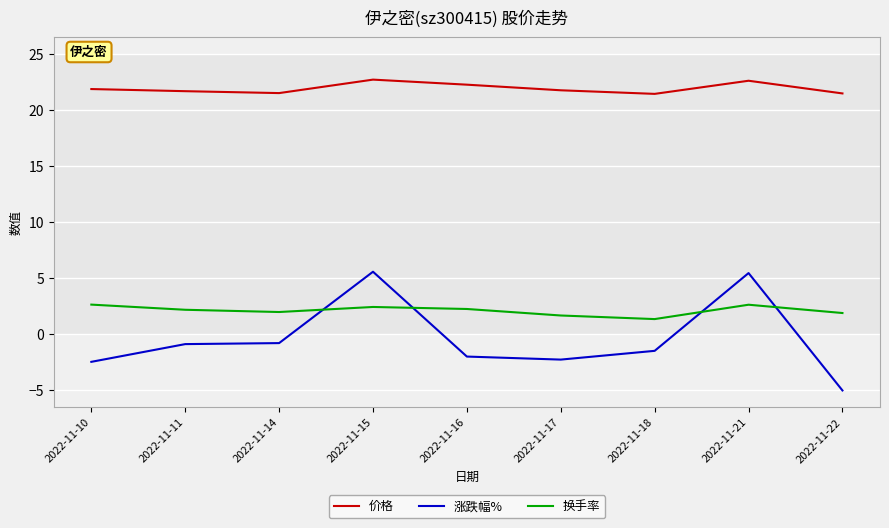

In 换手率, how many points are higher than both neighbors (excluding endpoints)?

2